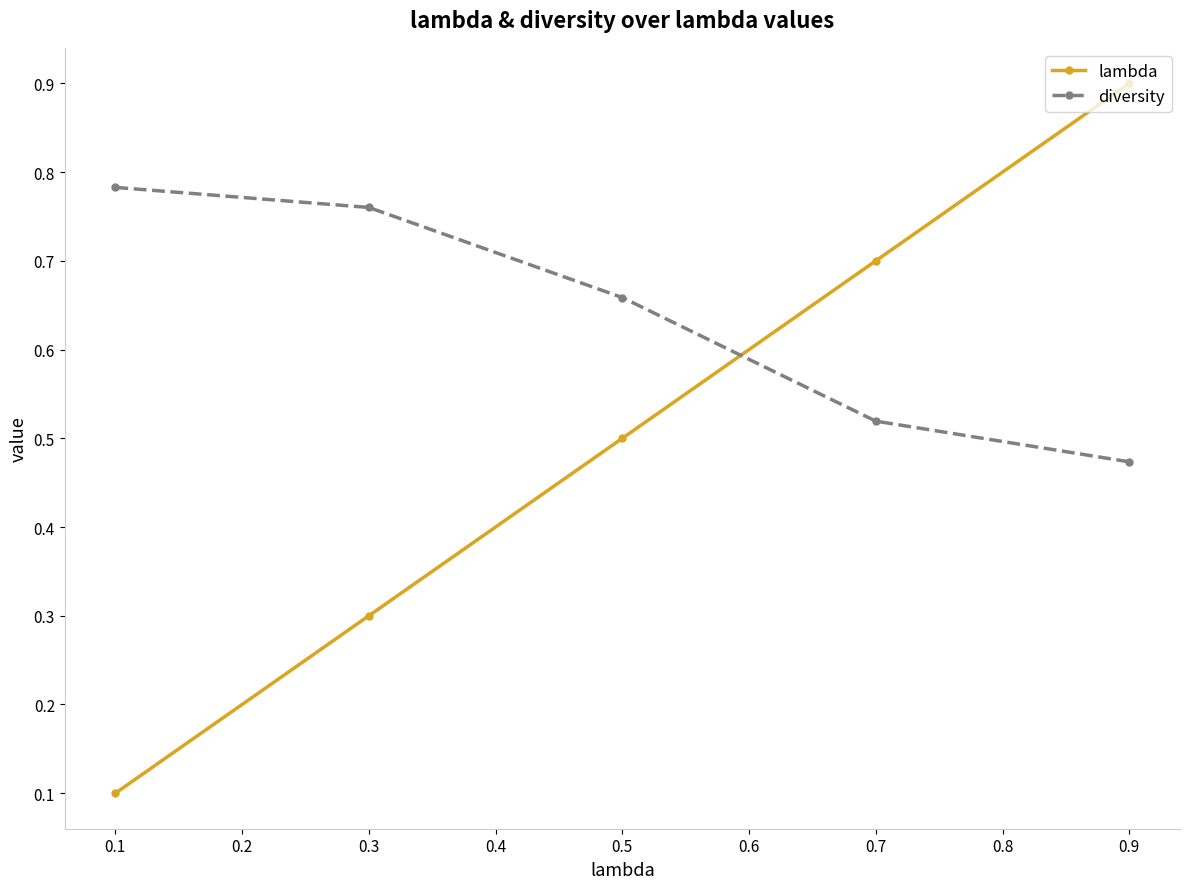

Which series changed the most between 0.7 and 0.9?

lambda